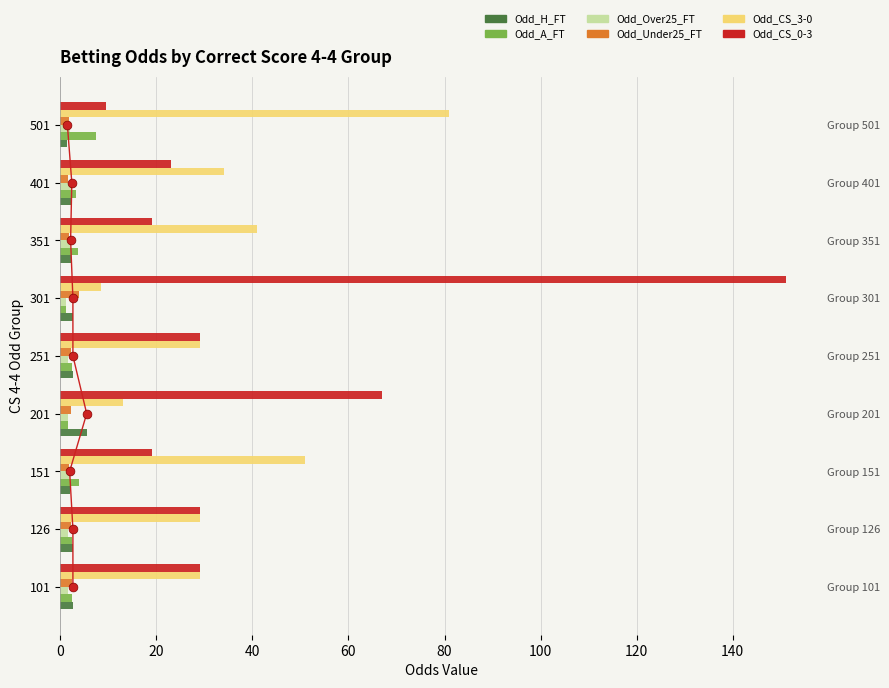

Which series has the largest total across all categories?

Odd_CS_0-3